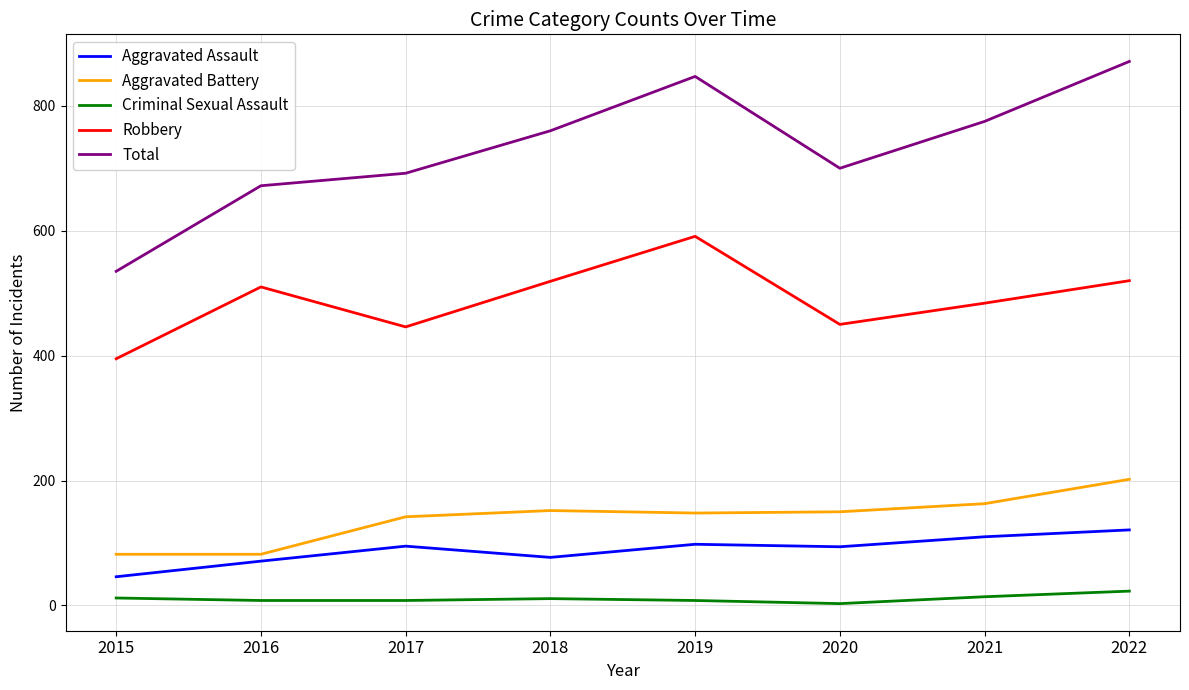

What is the difference between the second highest and second lowest values in the Aggravated Battery series?

81